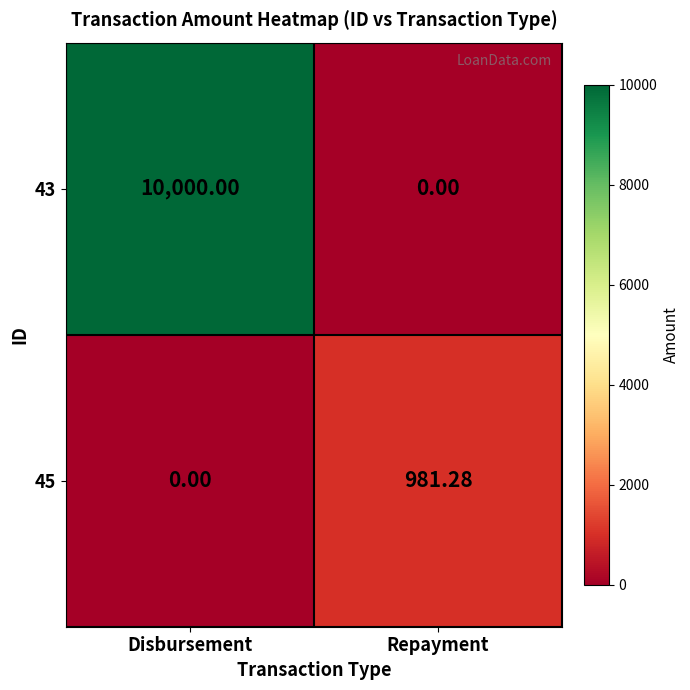

What is the difference between the highest and lowest values at Repayment?

981.3